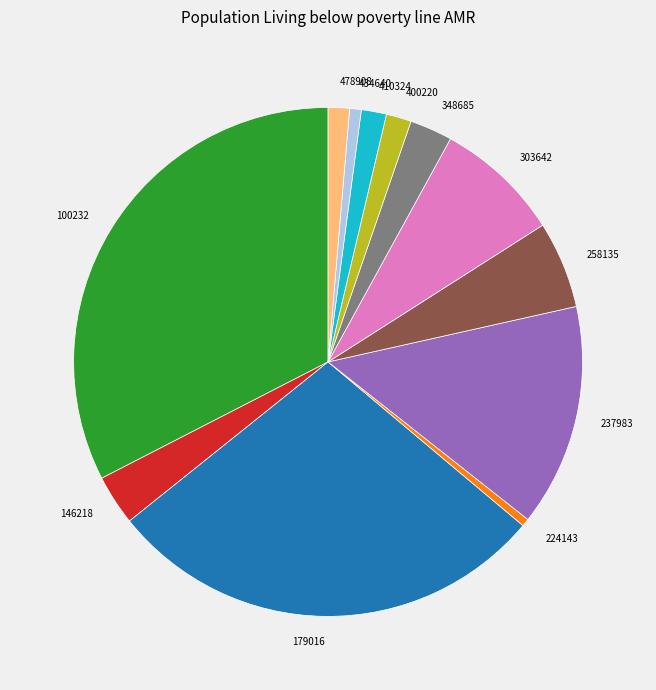

Which has a higher value, 100232 or 478908?

100232